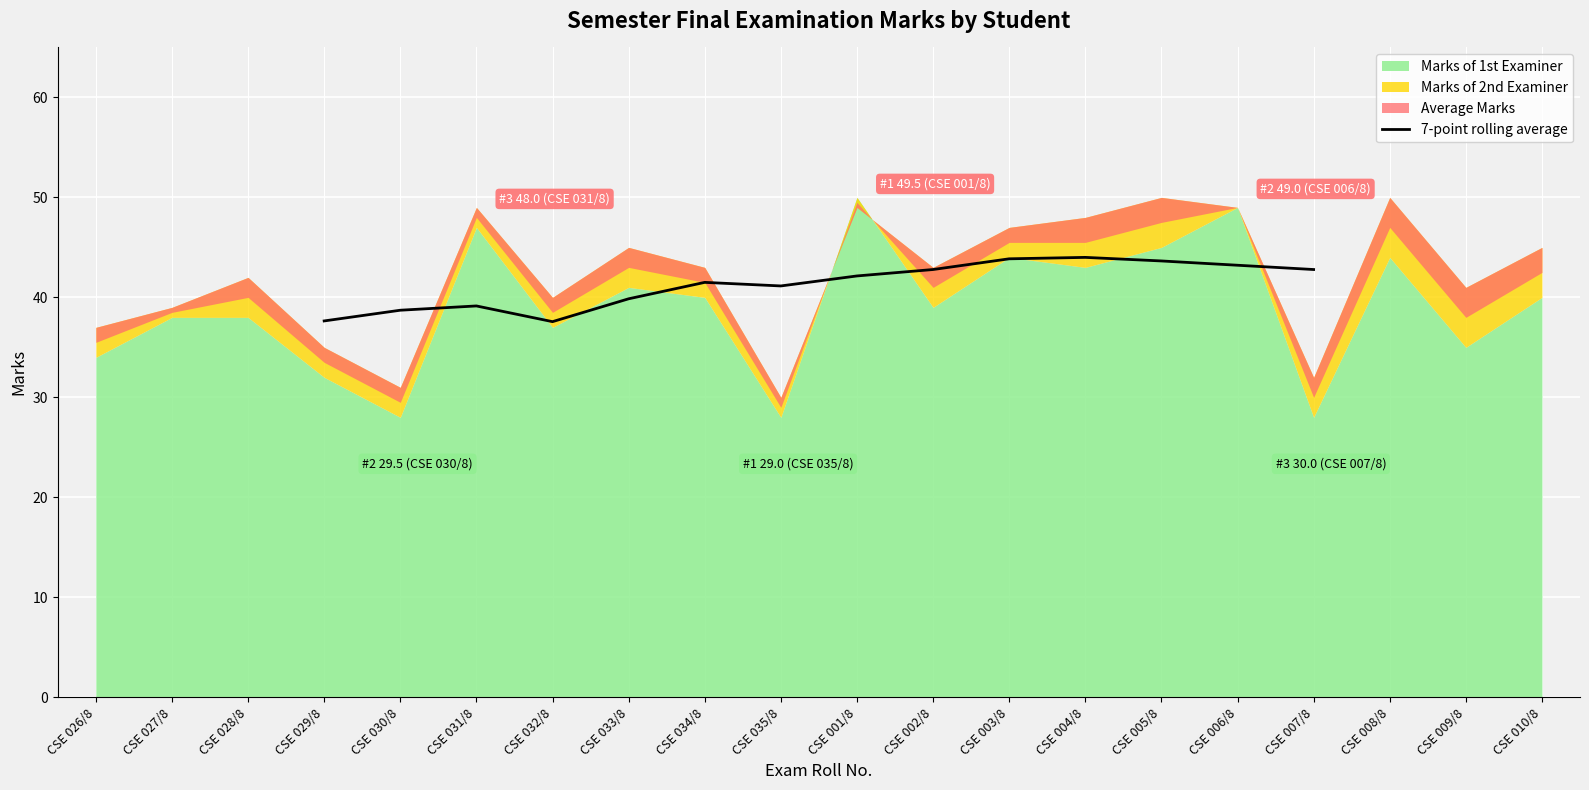

The value of 7-point rolling average at CSE 032/8 is 37.6. True or false?

True